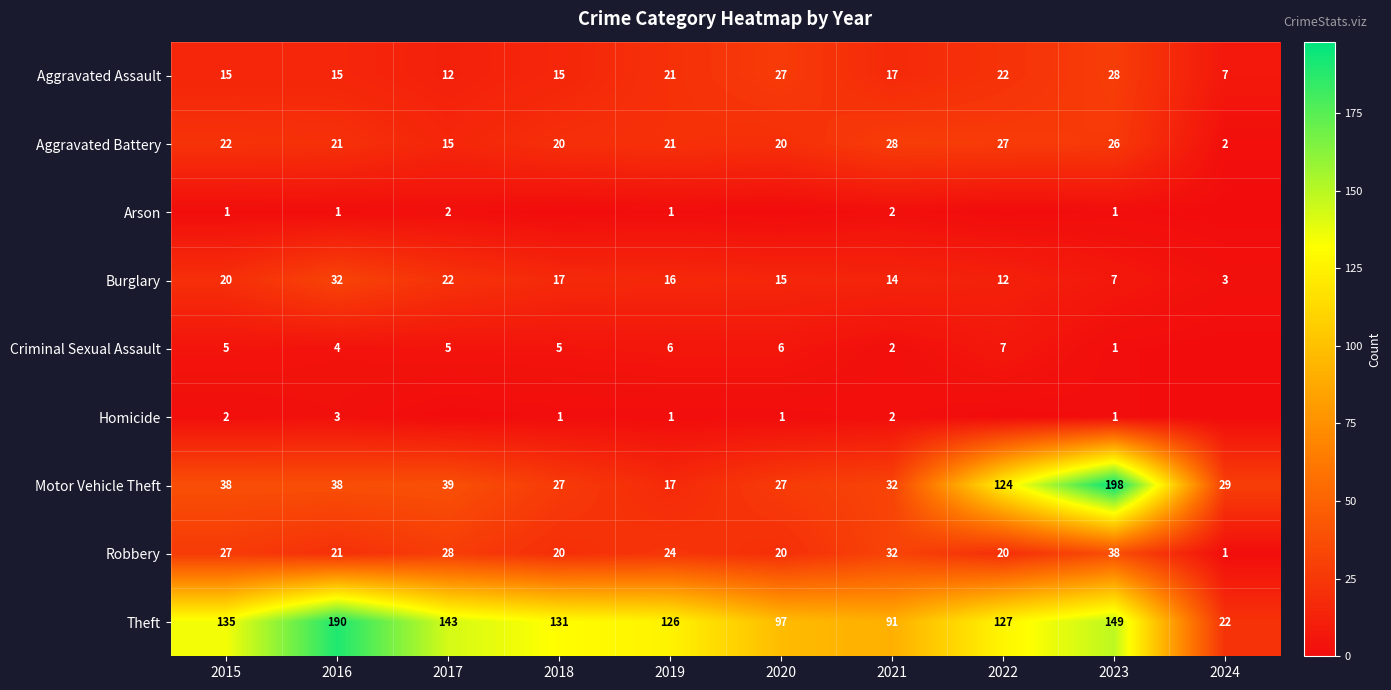

Rank the categories by Theft value from lowest to highest.

2024, 2021, 2020, 2019, 2022, 2018, 2015, 2017, 2023, 2016